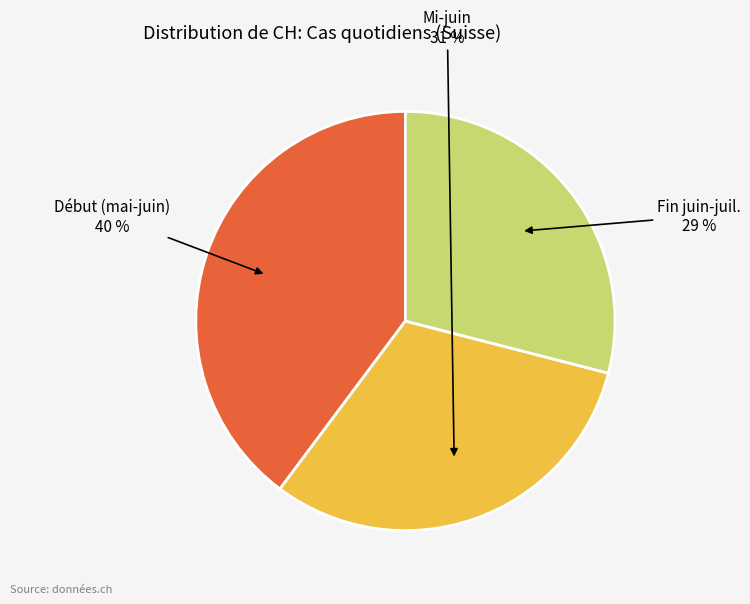

To the nearest percent, what is the difference between the largest and smallest slice percentages?

11%